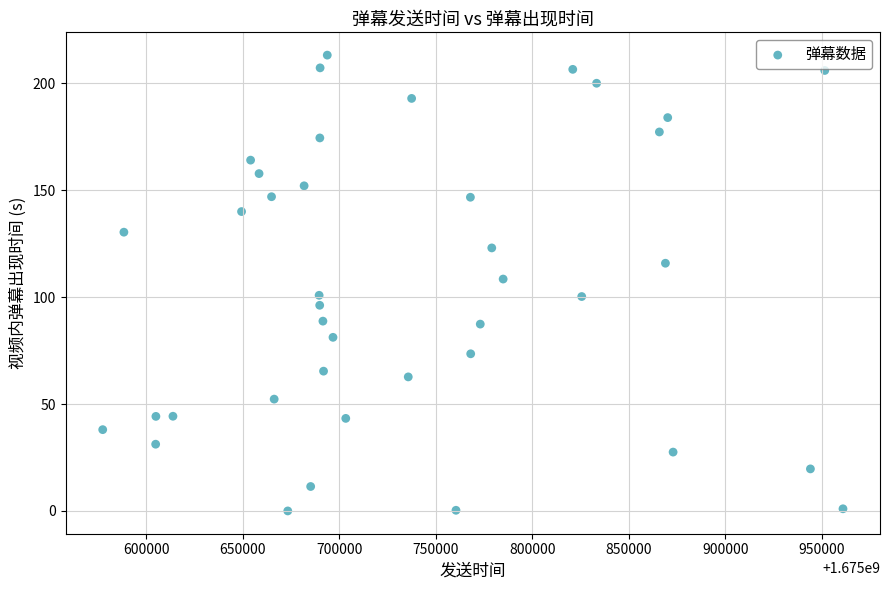

What Y value in the scatter plot is closest to 106?

108.5